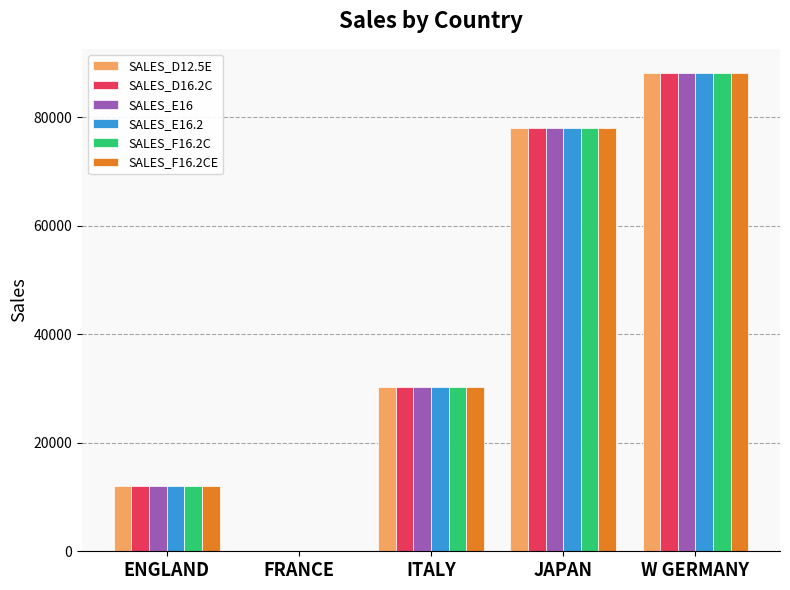

How many groups of bars are there?

5